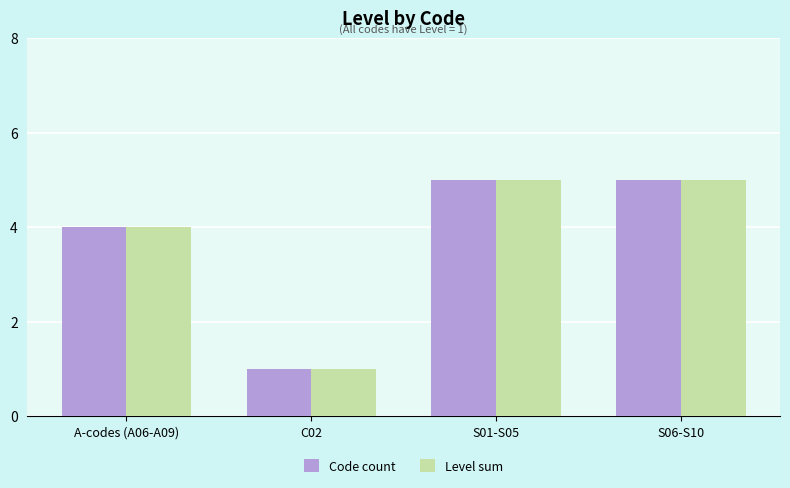

Is the value of Level sum at C02 greater than the value of Code count at A-codes (A06-A09)?

No